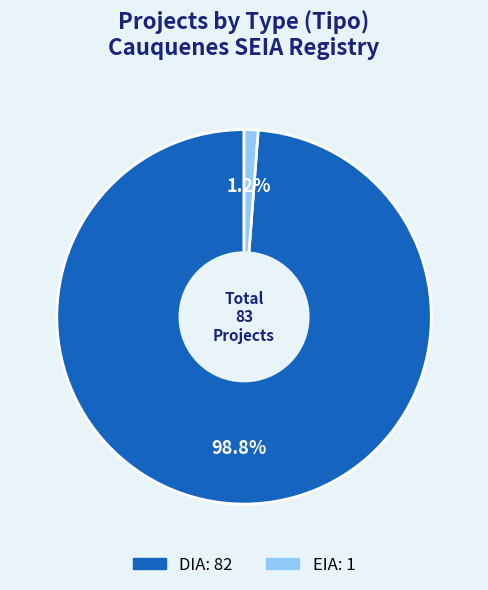

To the nearest percent, what portion does DIA represent?

99%